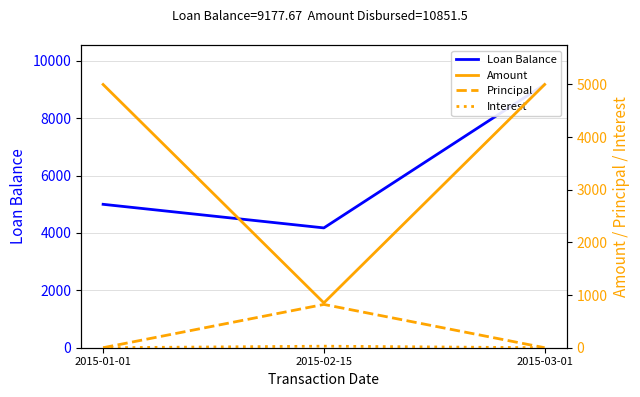

How many values in the Loan Balance series are below 5000?

1